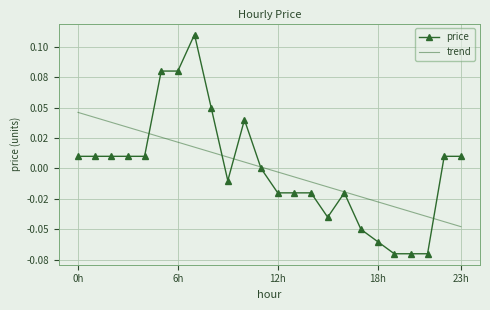

What are all the series names shown in the legend?

price, trend